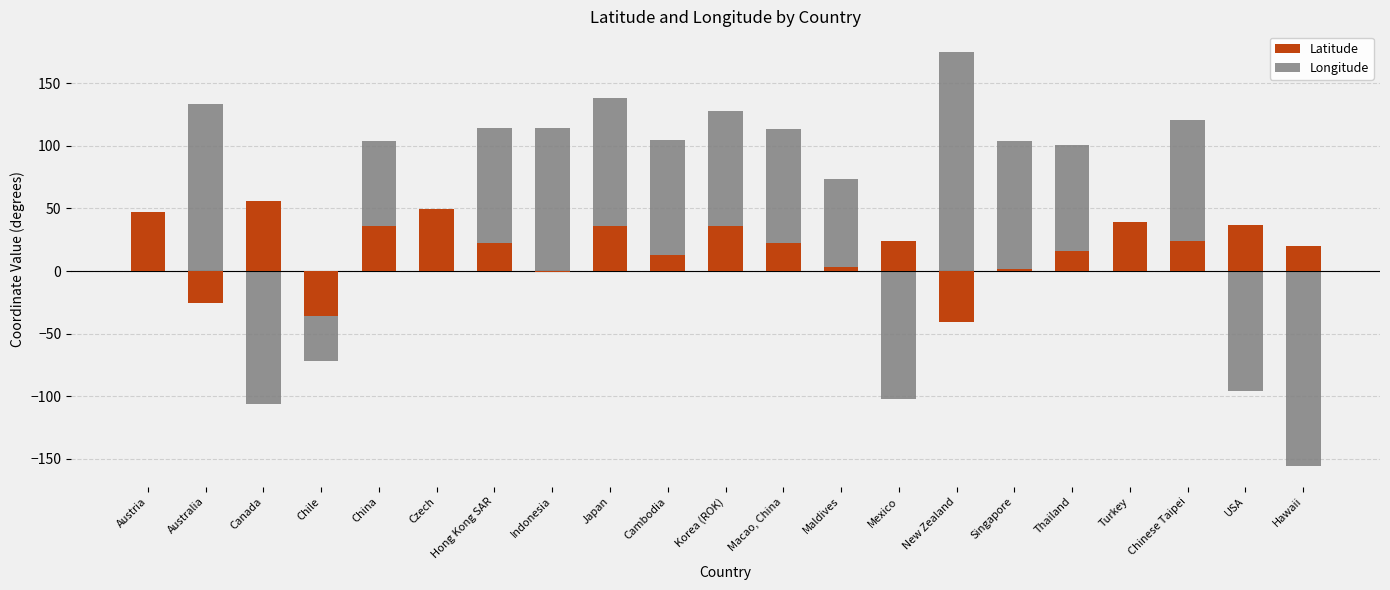

What is the lowest value of the Longitude series?

-155.7